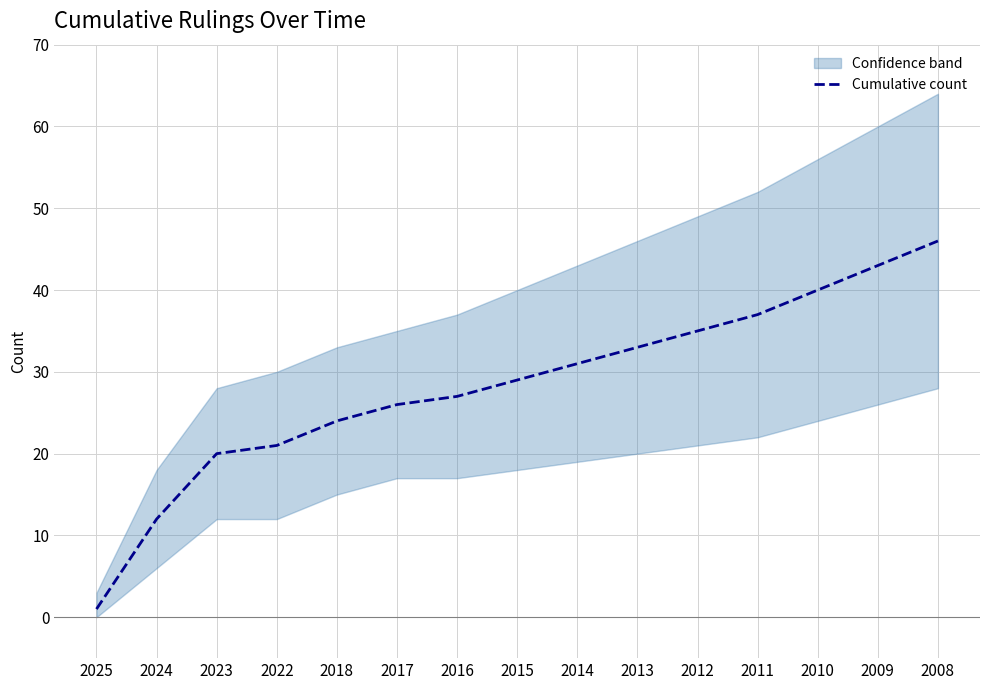

List the labels in order of value, largest first.

2008, 2009, 2010, 2011, 2012, 2013, 2014, 2015, 2016, 2017, 2018, 2022, 2023, 2024, 2025